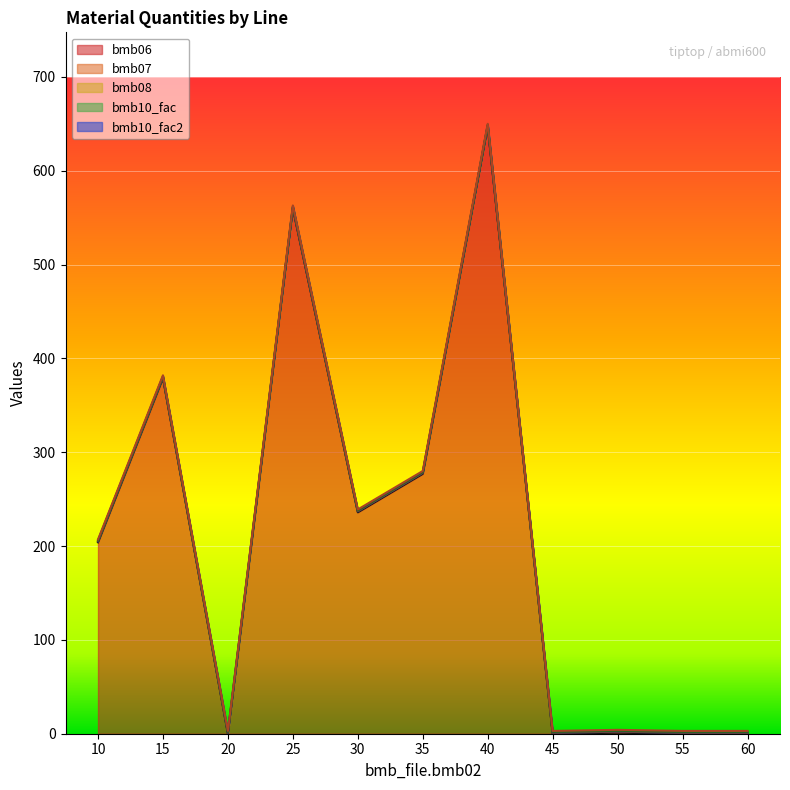

Where is the first local minimum for bmb06?

20